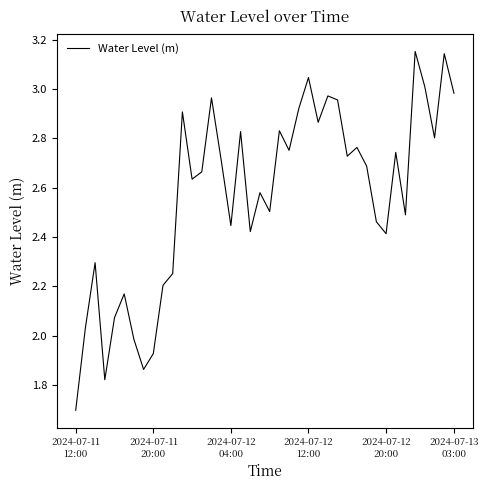

What is the minimum value shown in the chart?

1.7